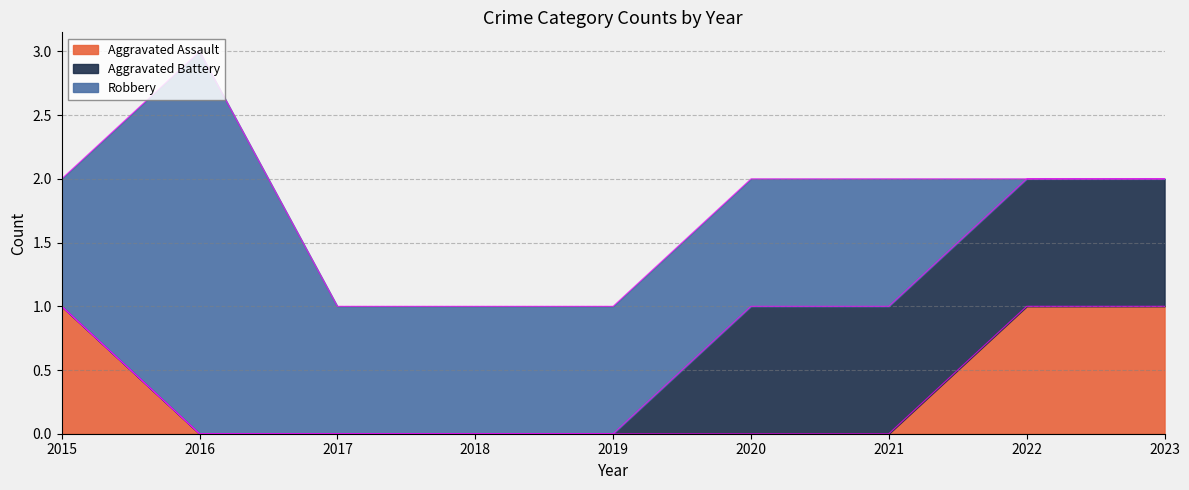

At which category does Robbery reach its first local peak?

2016